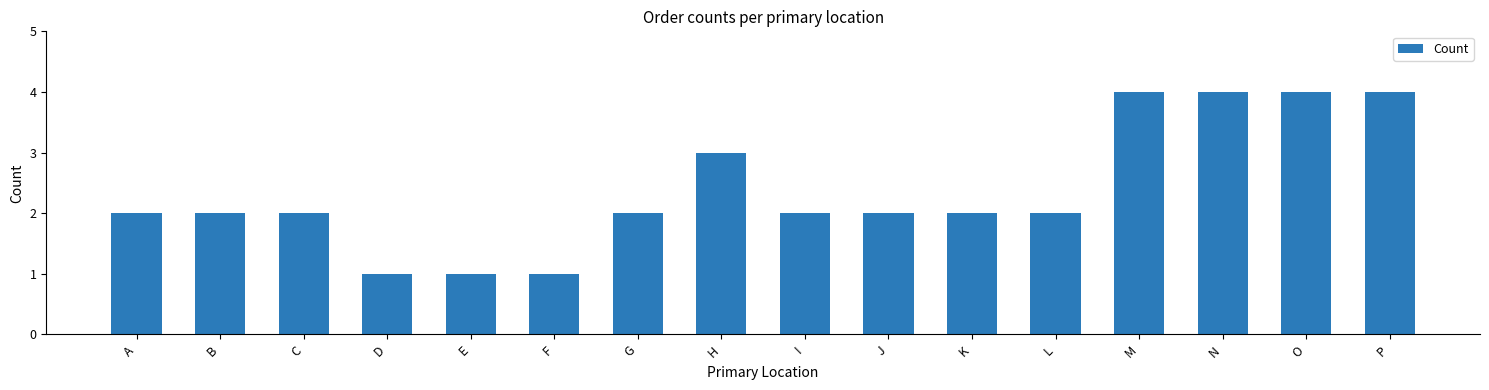

Between G and D, which is larger?

G